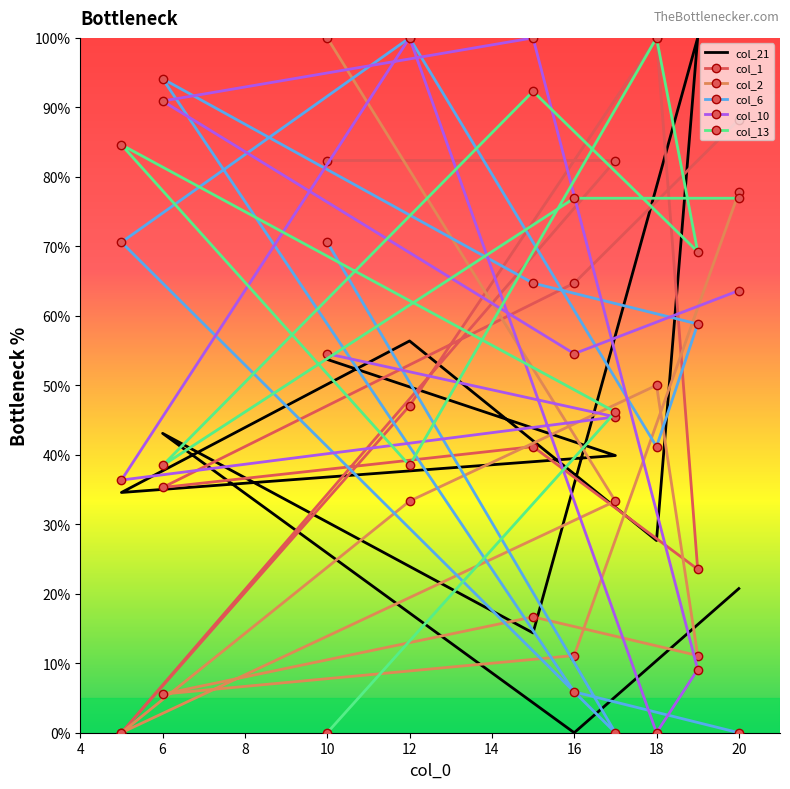

How many intersections are there between col_2 and col_10?

4